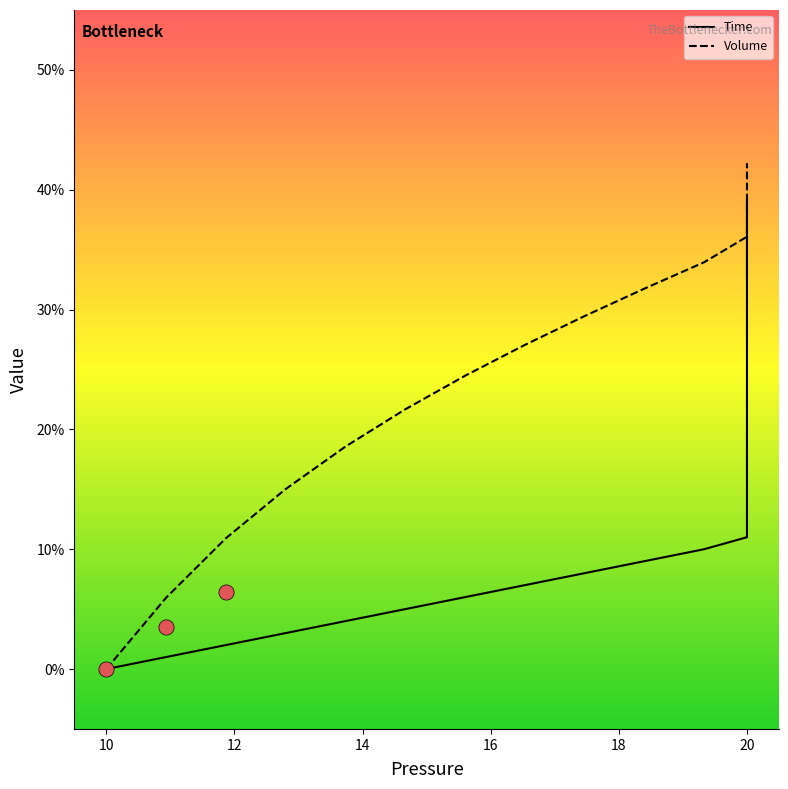

Is the value of Volume at 20 greater than the value of Time at 20?

Yes